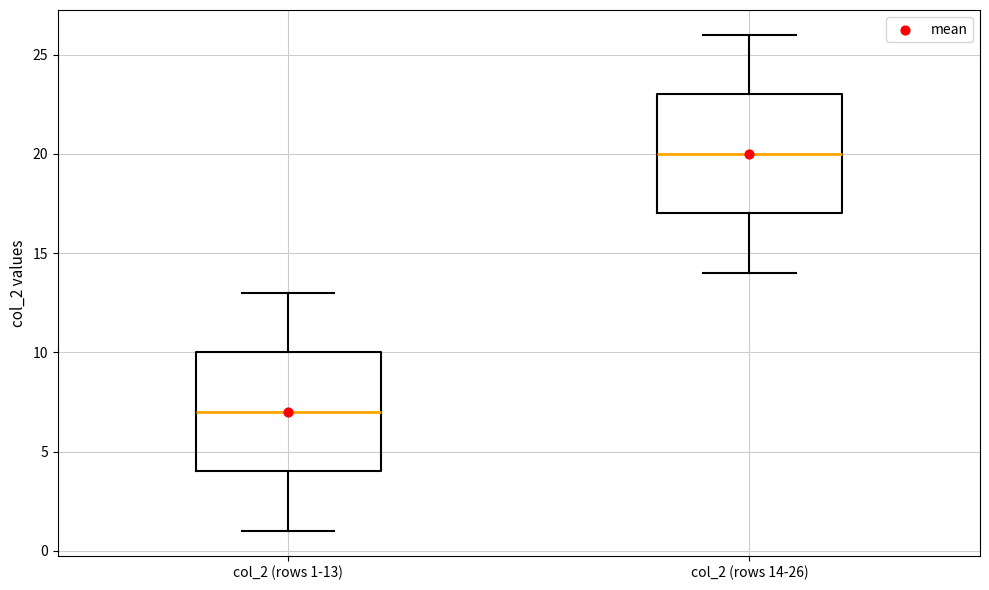

Reading left to right, transcribe this box plot: for each box, give where its median line is, the range the box spans, and where its two whiskers end, as read against the y-axis. The values are not printed on the chart, so give them approximately, as read against the axis.

col_2 (rows 1-13): median 7, box 4 to 10, whiskers 1 to 13
col_2 (rows 14-26): median 20, box 17 to 23, whiskers 14 to 26